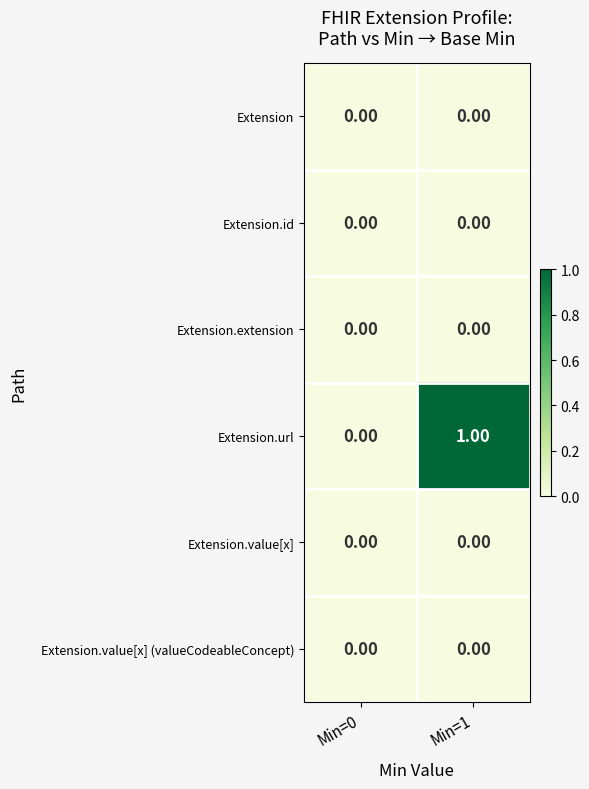

Between Min=0 and Min=1, which series saw the biggest shift?

Extension.url